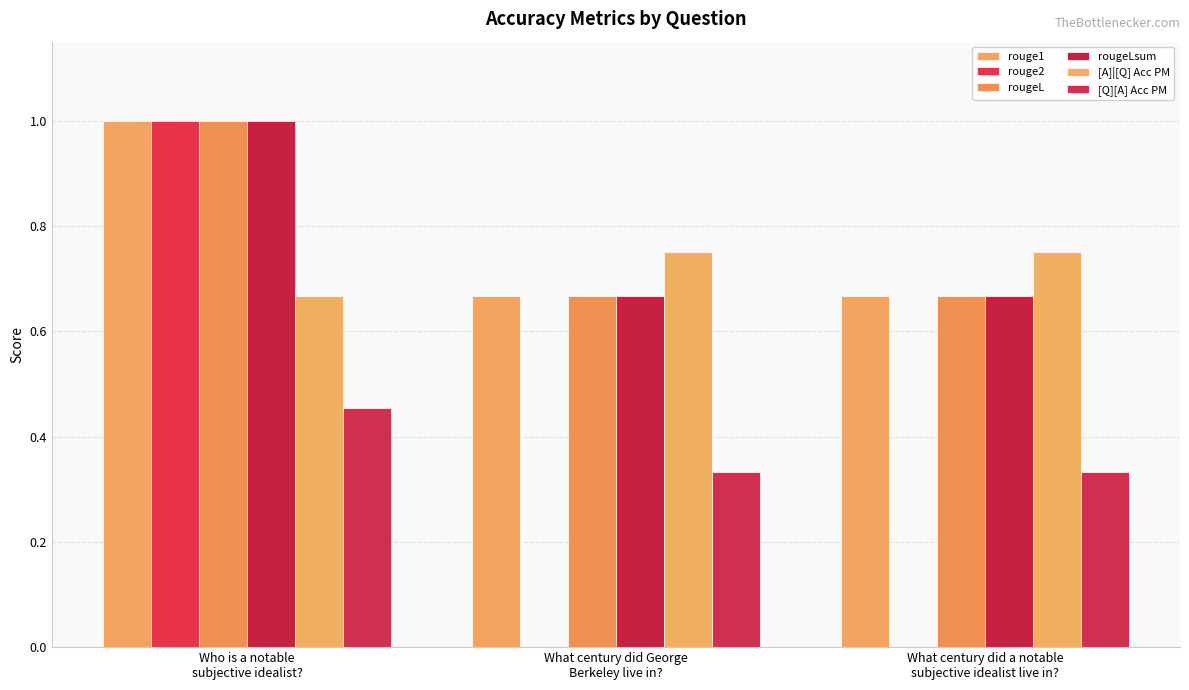

Is the value of rouge2 at Who is a notable
subjective idealist? greater than the value of rougeLsum at What century did a notable
subjective idealist live in??

Yes